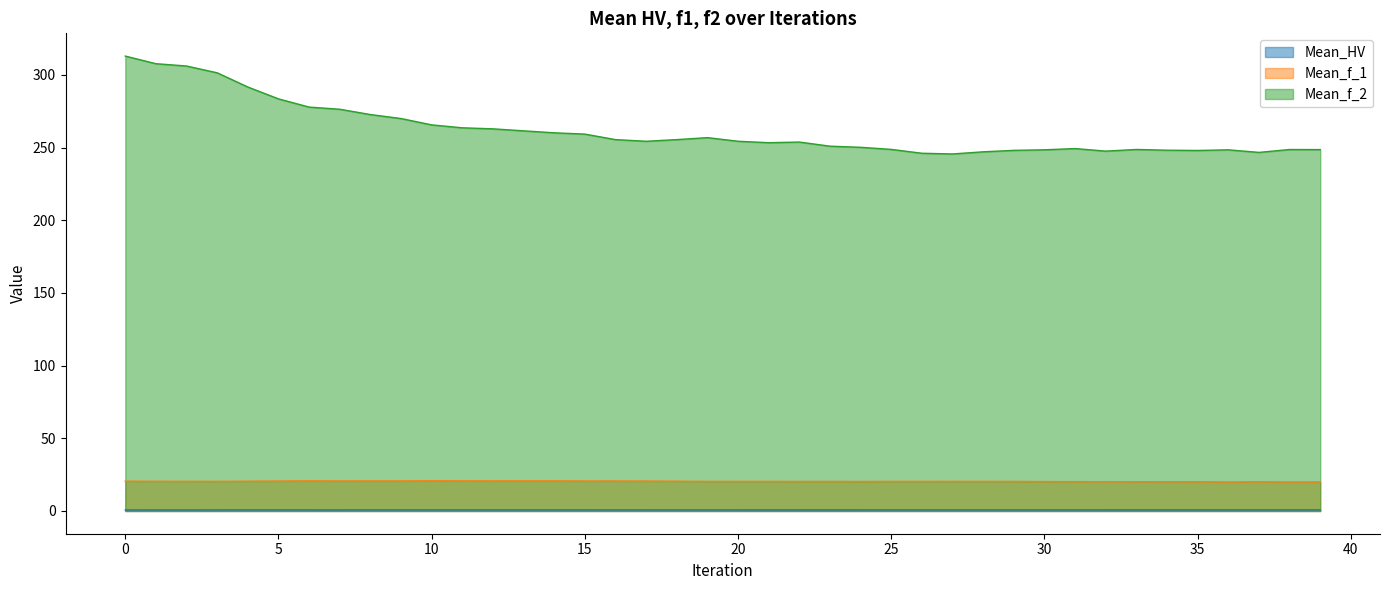

How many distinct data groups are displayed?

3